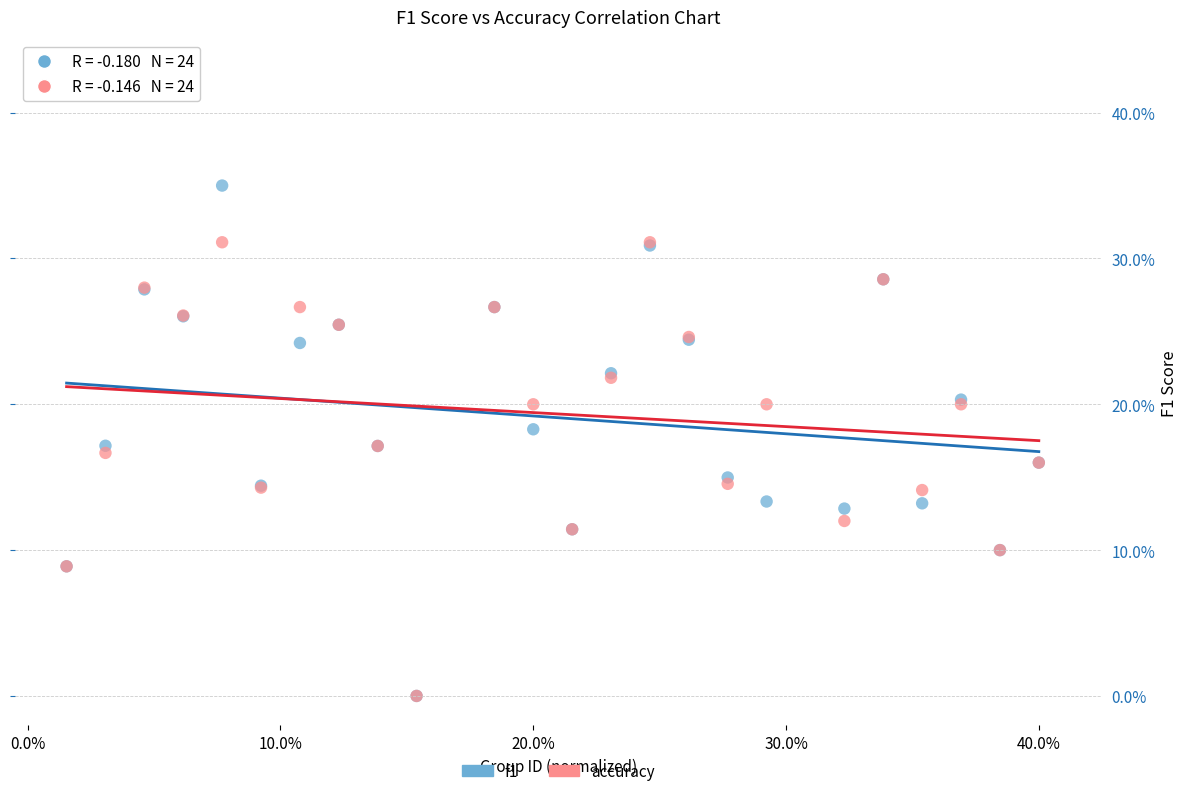

What are all the series names shown in the legend?

f1, accuracy